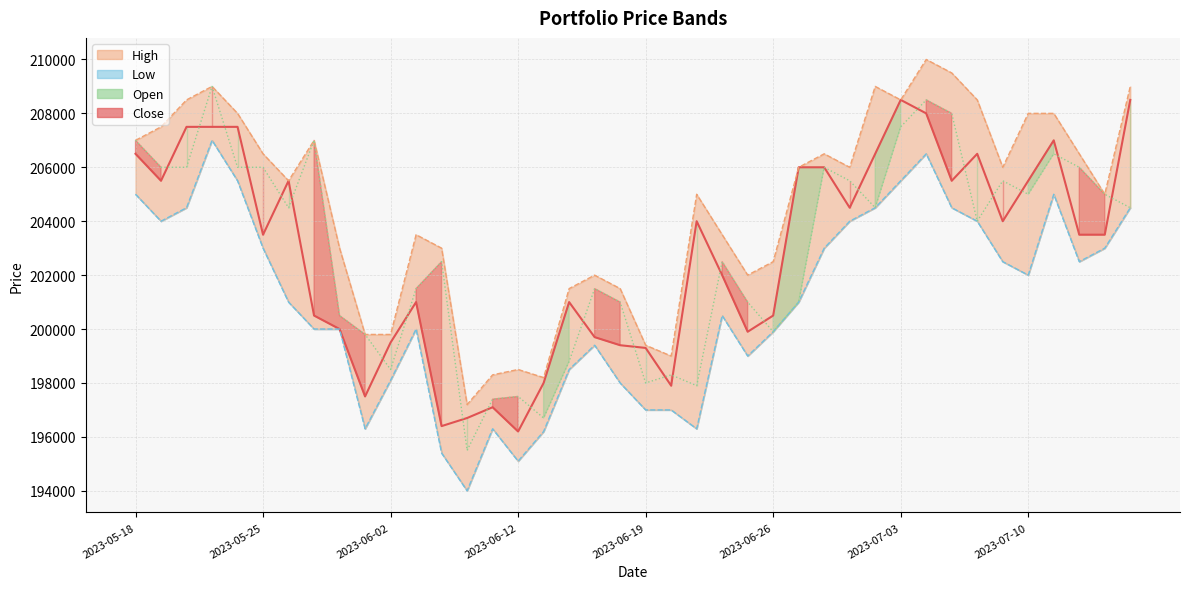

Which series has the largest range (max minus min)?

Open